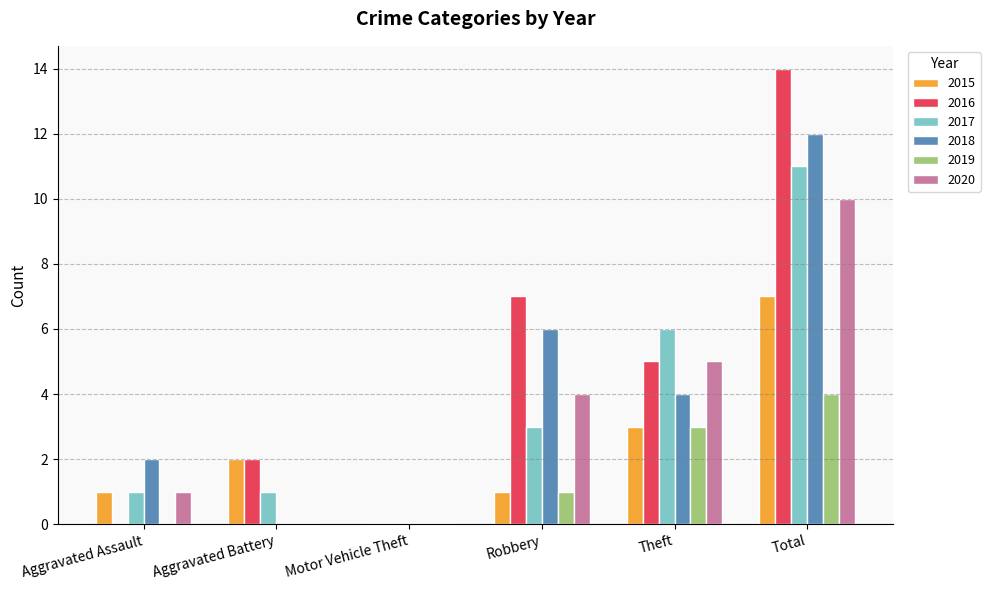

What is the total value across all series at Aggravated Assault?

5